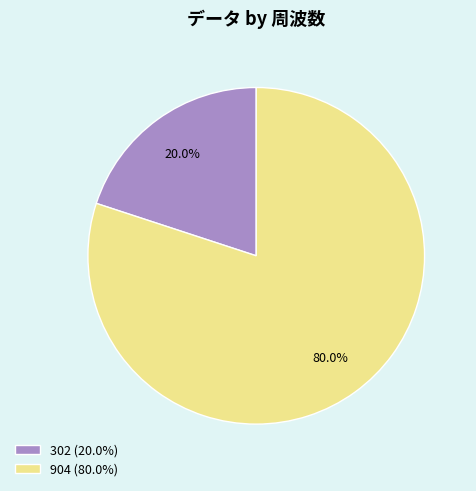

Rank the categories by value from highest to lowest.

904, 302